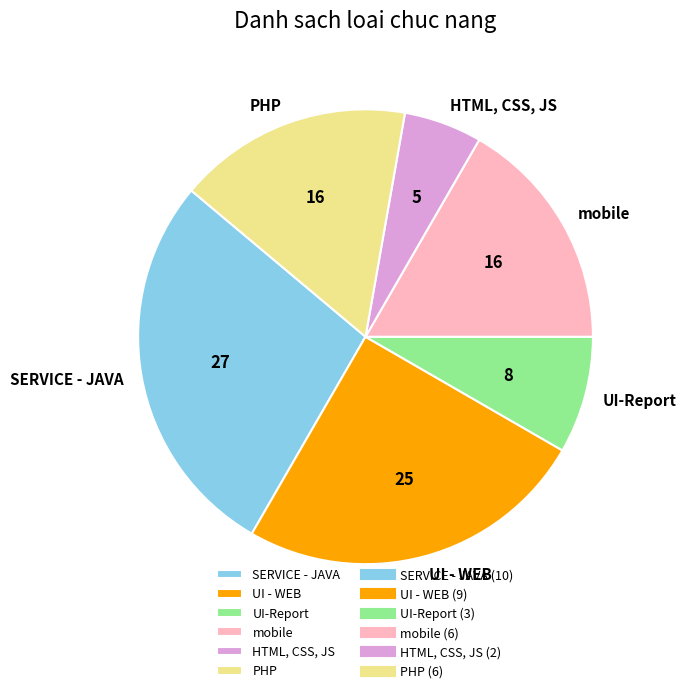

Between SERVICE - JAVA and mobile, which is larger?

SERVICE - JAVA